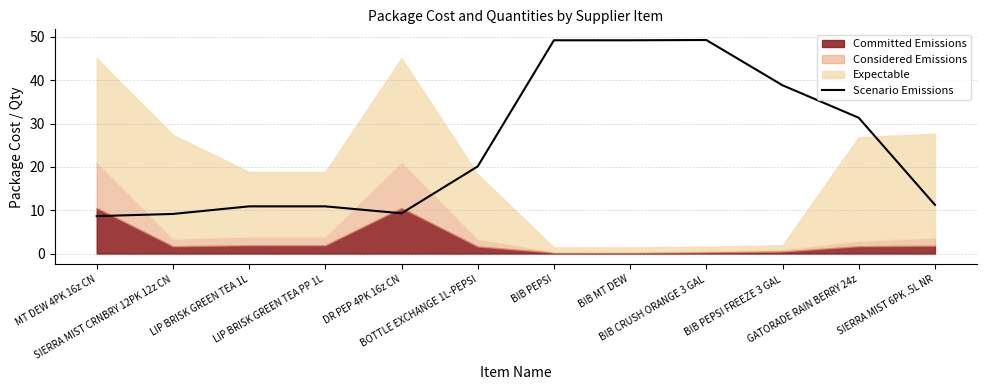

How many data points are less than 20?

6